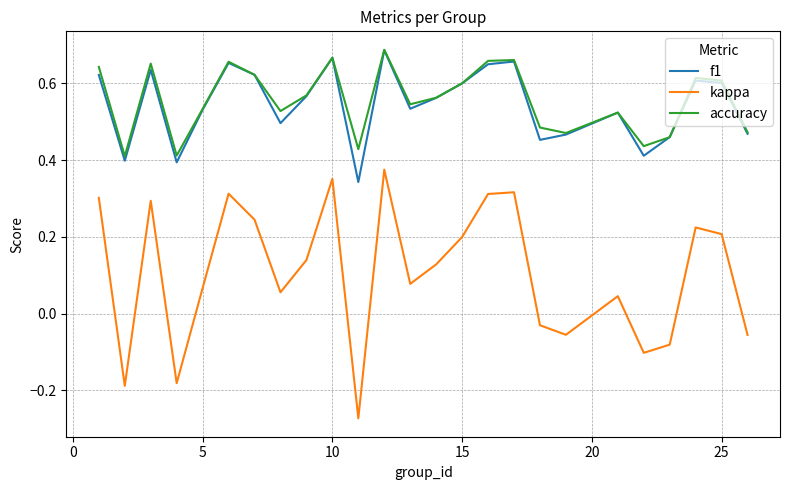

True or false: f1 and kappa intersect in this chart.

False